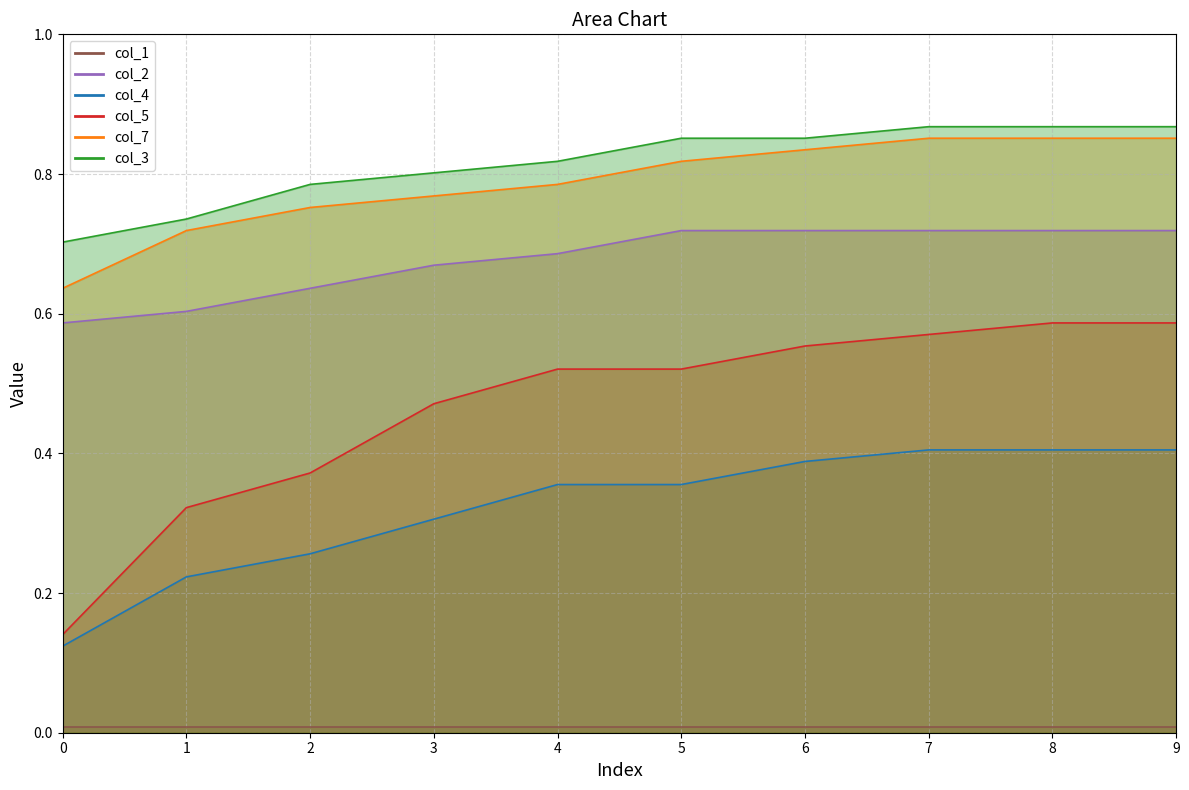

True or false: col_7 and col_2 intersect in this chart.

False